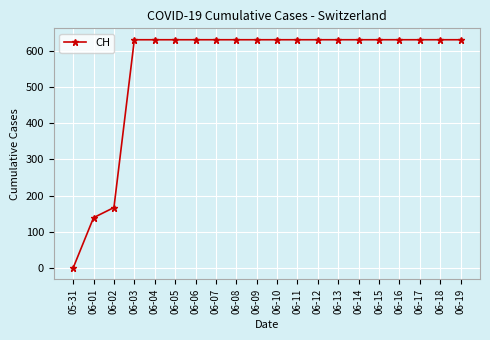

The value at 06-16 is 631. True or false?

True